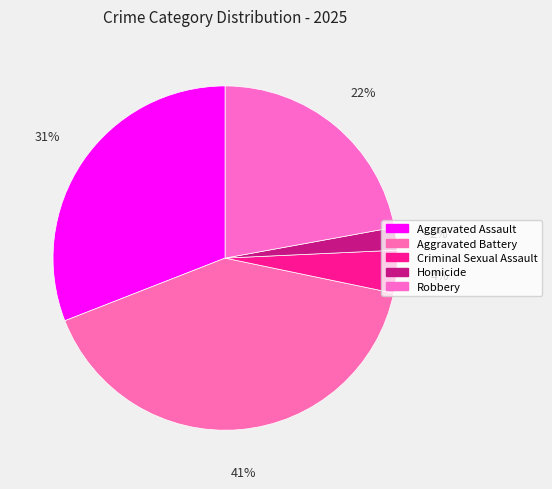

Rank the categories by value from highest to lowest.

Aggravated Battery, Aggravated Assault, Robbery, Criminal Sexual Assault, Homicide